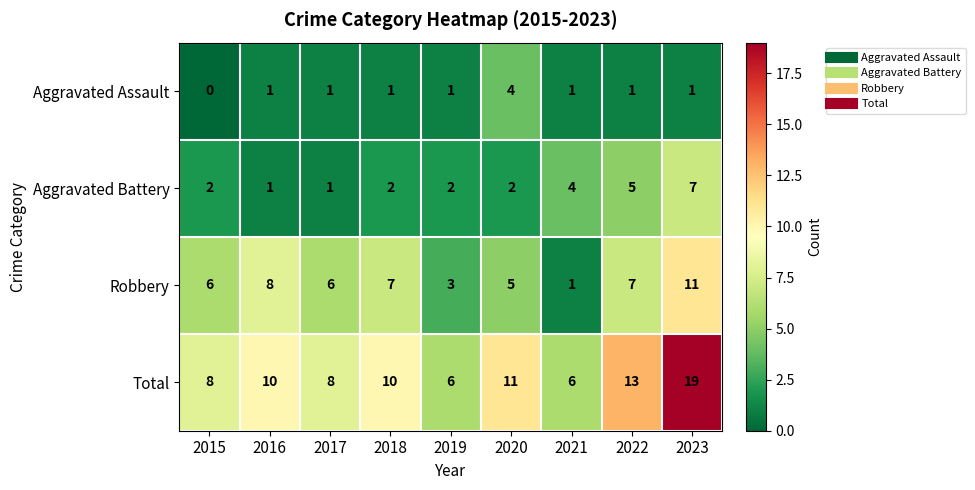

How many series are shown in this chart?

4